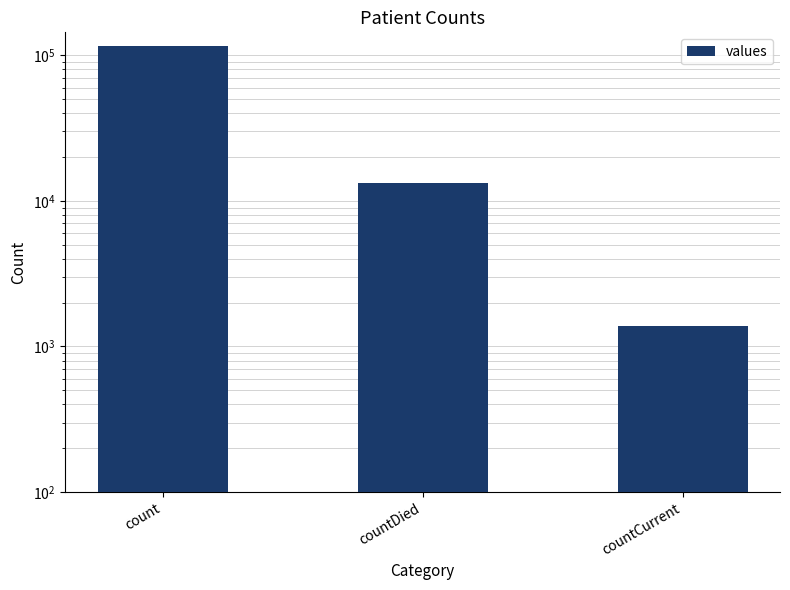

The chart shows a value of 1383 at countCurrent. True or false?

True